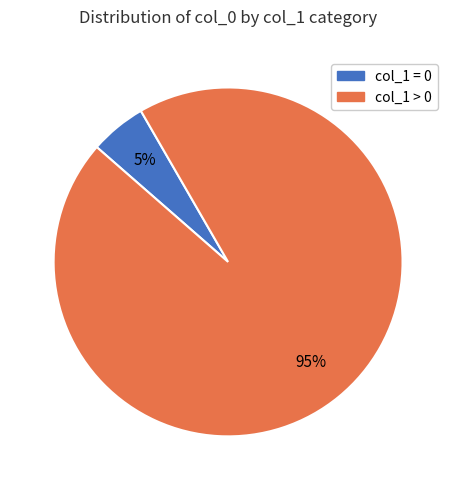

Which category has the biggest portion of the pie?

col_1 > 0